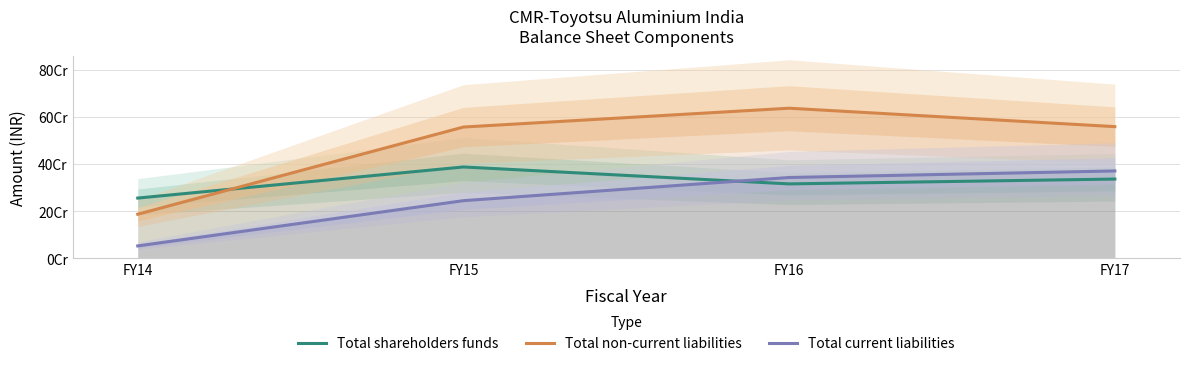

How many interior local peaks does the Total non-current liabilities series have?

1